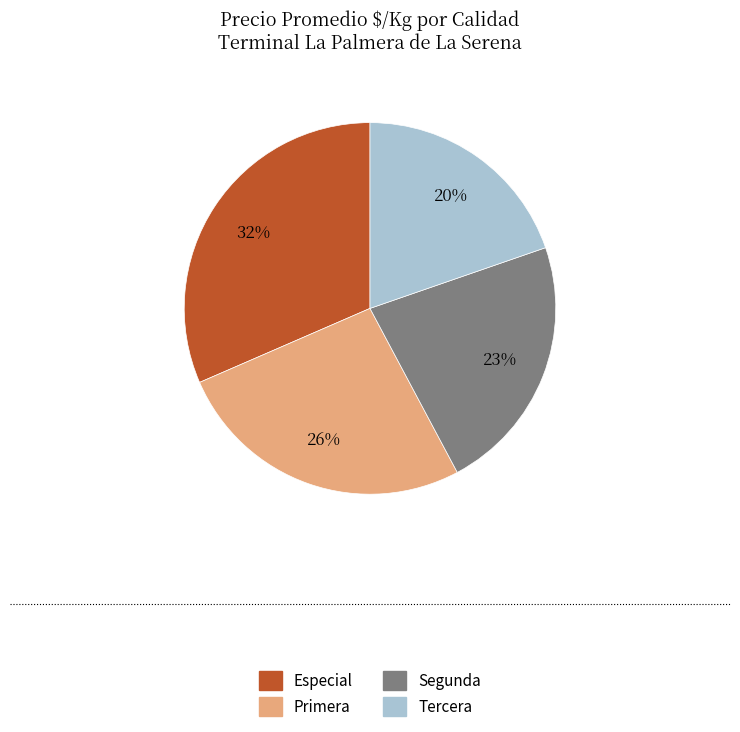

Which slice is the smallest?

Tercera